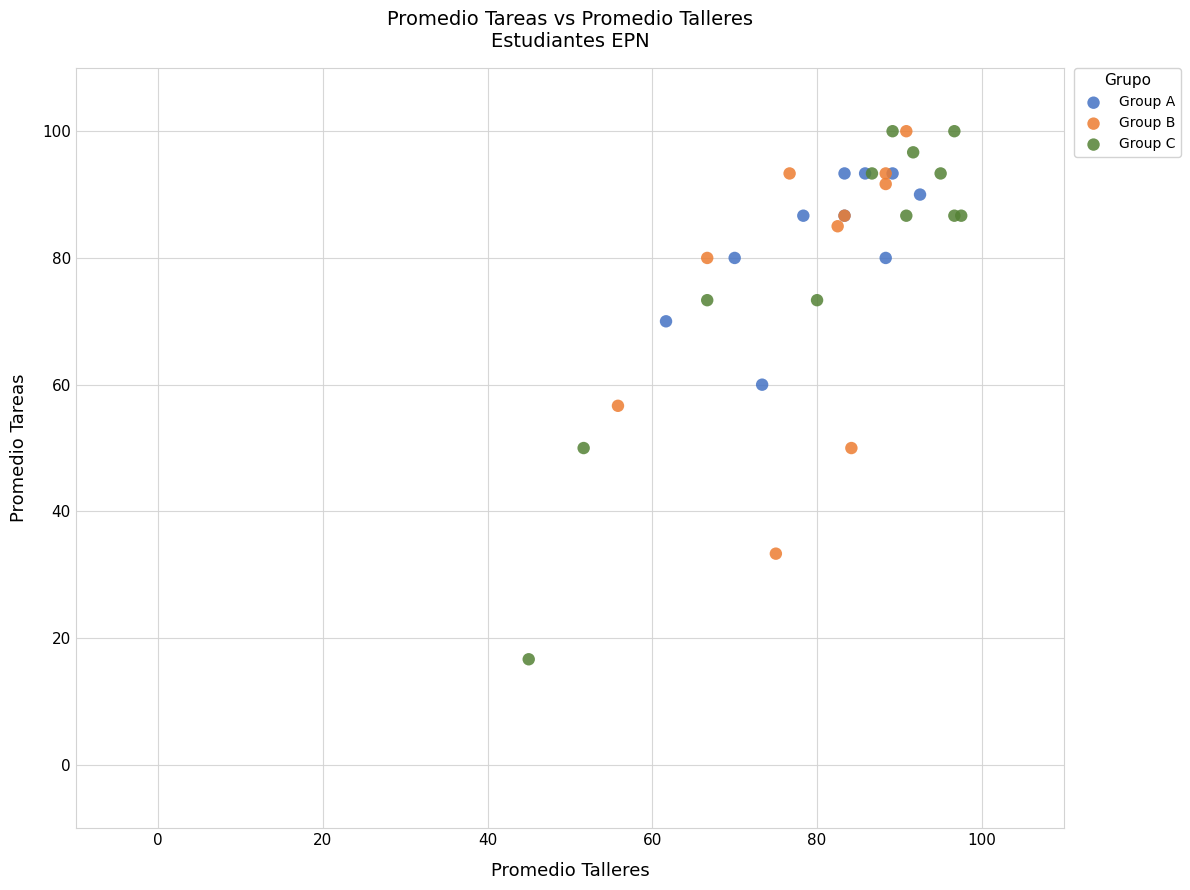

Which series has the widest spread of Y values?

Group C